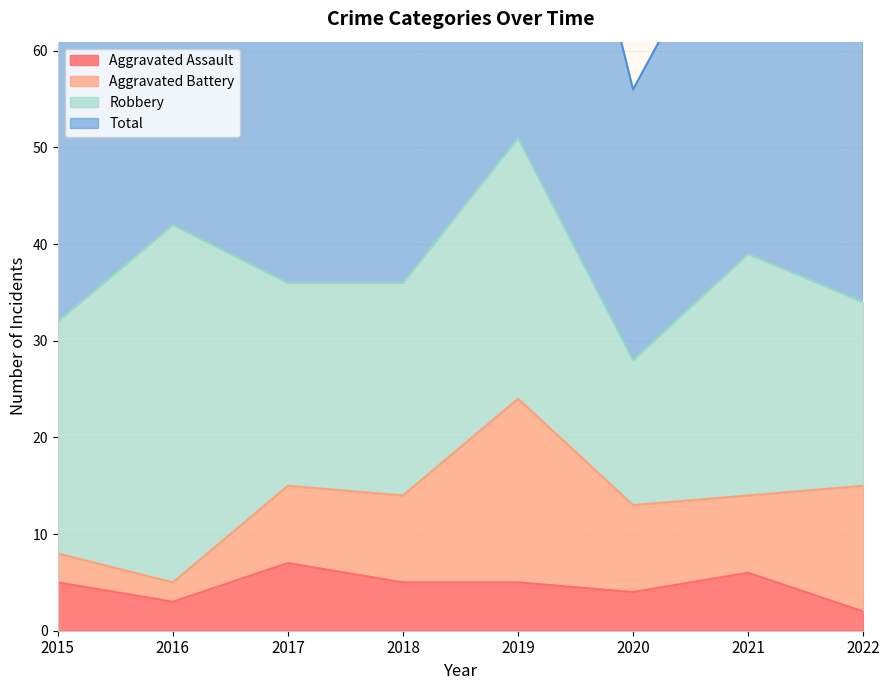

List the labels in order of Total value, smallest first.

2020, 2015, 2022, 2017, 2018, 2021, 2016, 2019